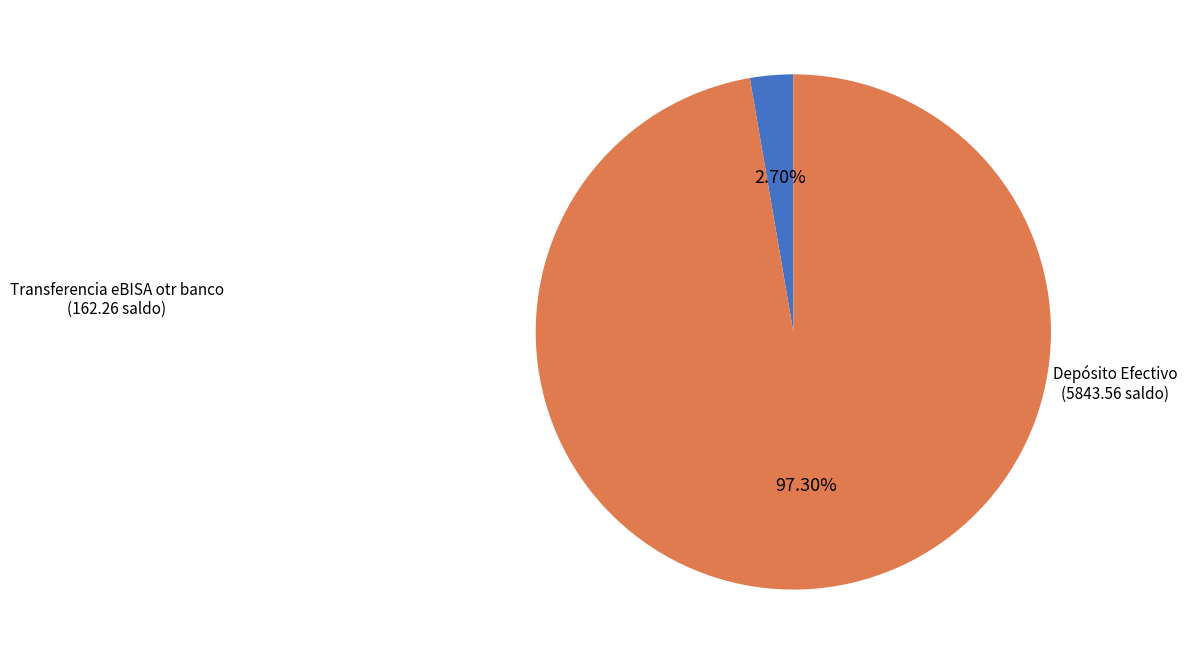

Count the number of slices in the pie.

2